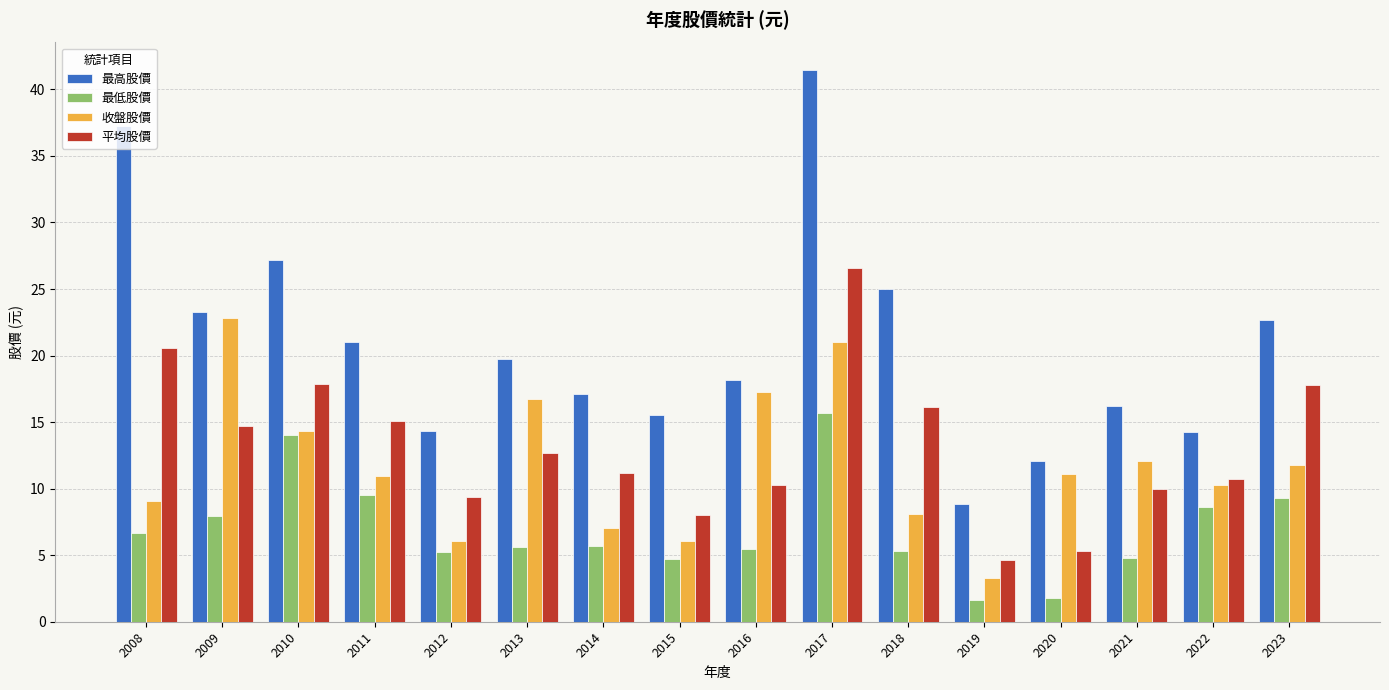

How many categories are shown in the chart?

16